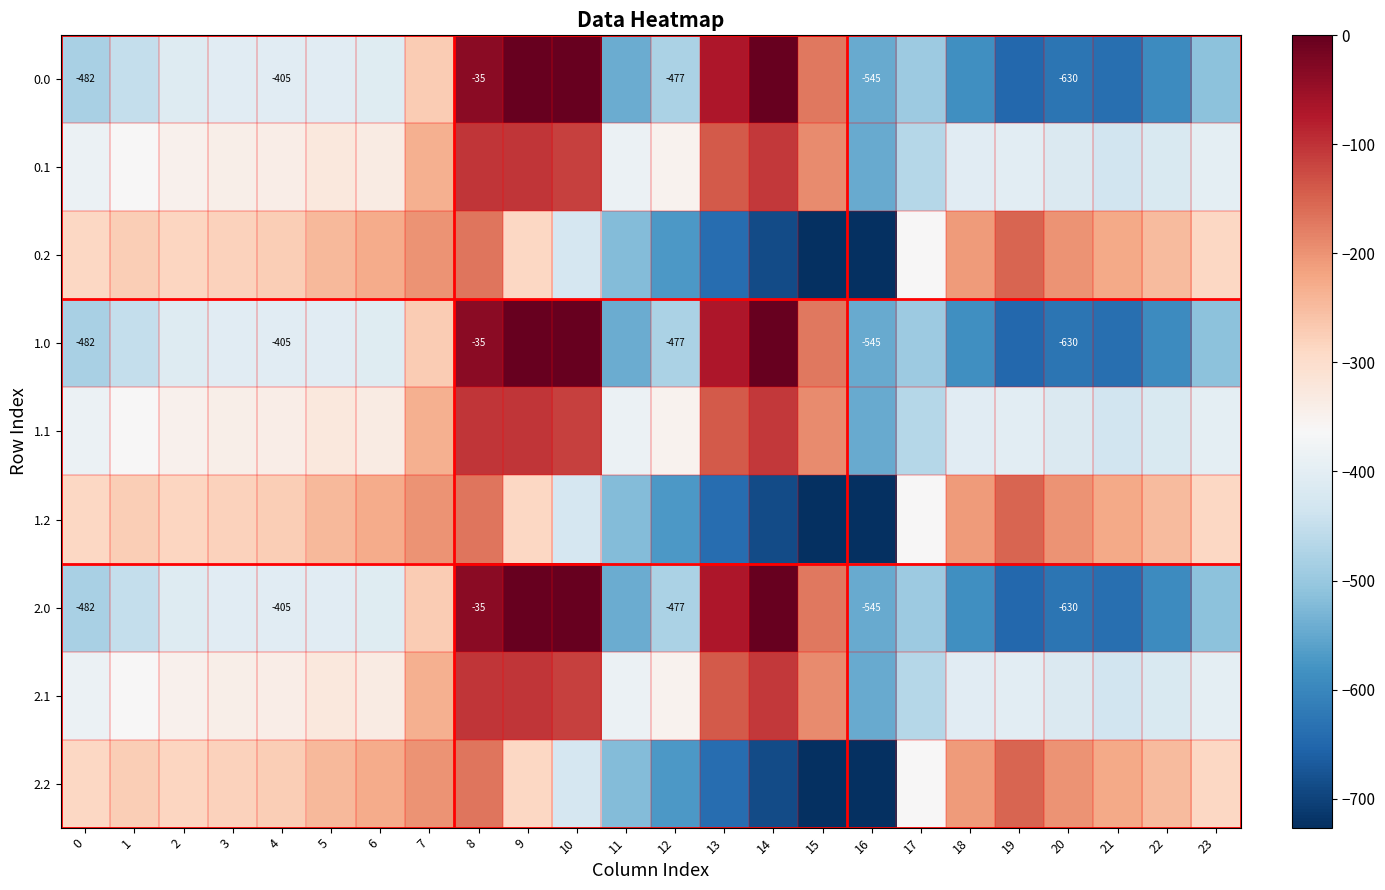

What is the sum of the 2.1 values at 23 and 5?

-725.1